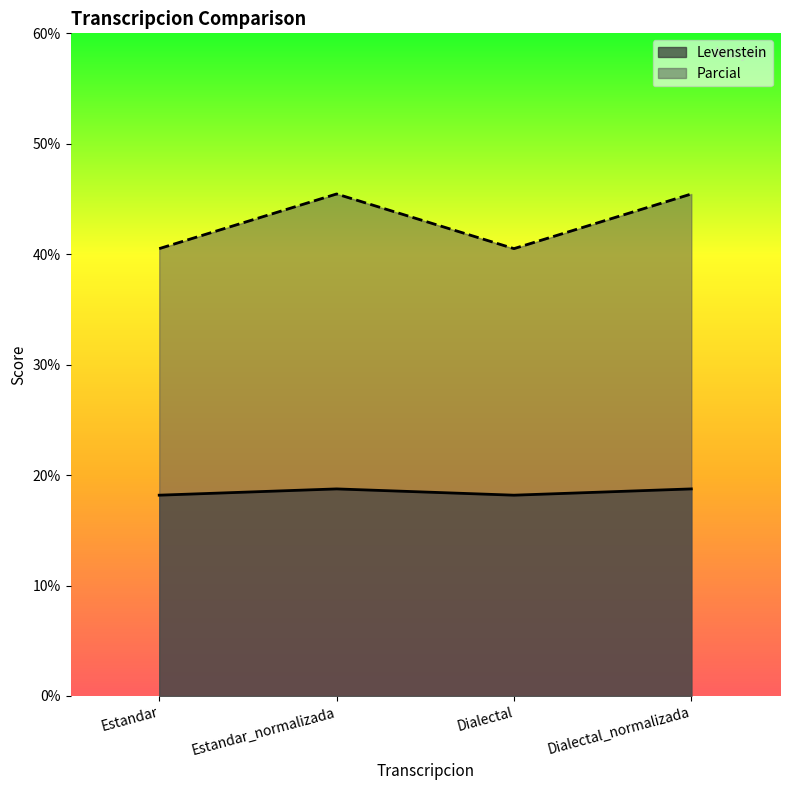

How many series are shown in this chart?

2